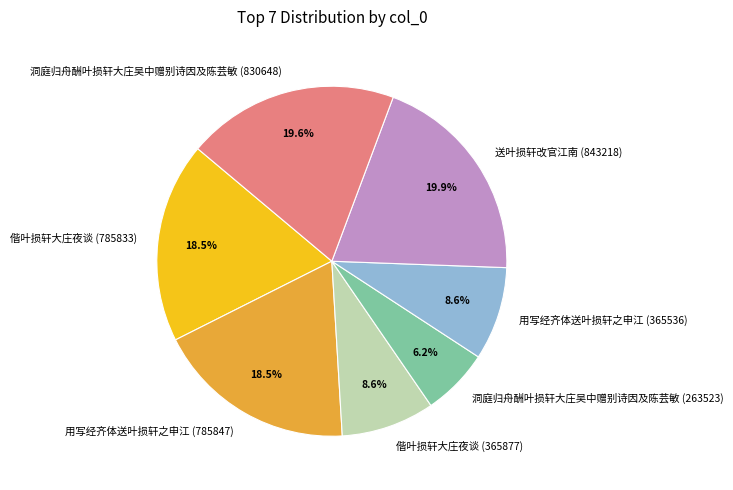

The 送叶损轩改官江南 (843218) slice represents 20% of the pie. True or false?

True